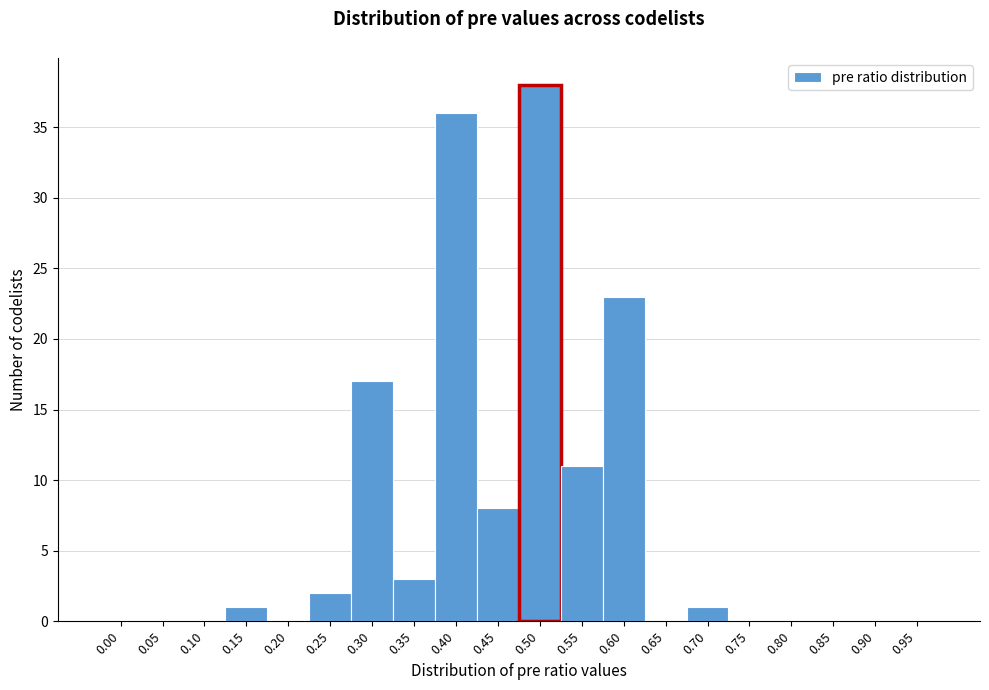

Reading left to right, transcribe all the data shown in this chart.

0.00=0	0.05=0	0.10=0	0.15=1	0.20=0	0.25=2	0.30=17	0.35=3	0.40=36	0.45=8	0.50=38	0.55=11	0.60=23	0.65=0	0.70=1	0.75=0	0.80=0	0.85=0	0.90=0	0.95=0